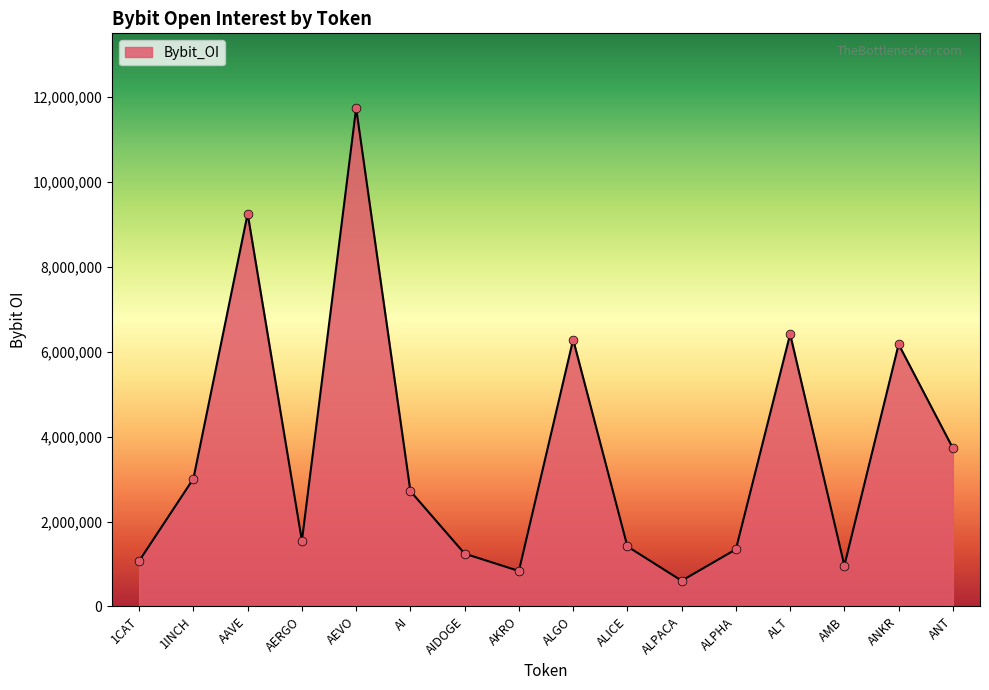

What is the ratio of the value at AAVE to the value at AEVO?

0.8